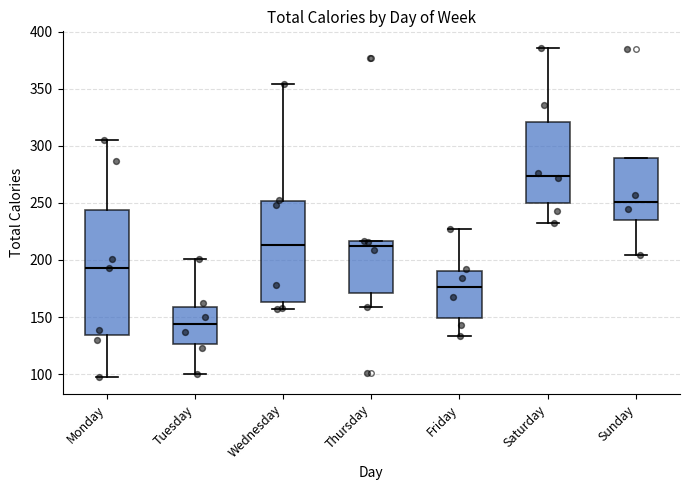

Reading left to right, transcribe this box plot: for each box, give where its median line is, the range the box spans, and where its two whiskers end, as read against the y-axis. The values are not printed on the chart, so give them approximately, as read against the axis.

Monday: median 195, box 135 to 245, whiskers 95 to 305
Tuesday: median 145, box 125 to 160, whiskers 100 to 200
Wednesday: median 215, box 165 to 250, whiskers 155 to 355
Thursday: median 215 (just below the box's upper edge), box 170 to 215, whiskers 160 to 215
Friday: median 175, box 150 to 190, whiskers 135 to 225
Saturday: median 275, box 250 to 320, whiskers 230 to 385
Sunday: median 250, box 235 to 290, whiskers 205 to 290